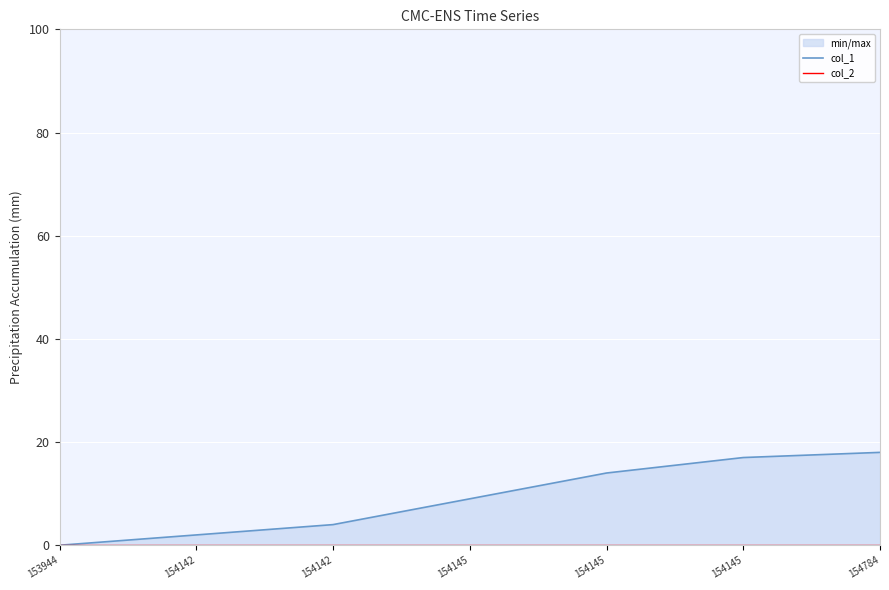

Which label corresponds to the largest value in the chart?

154784